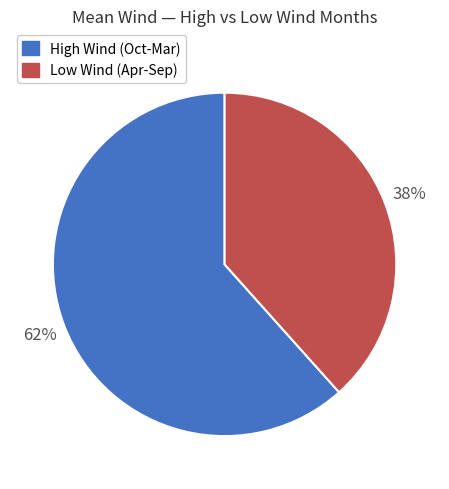

How many slices are in this pie chart?

2